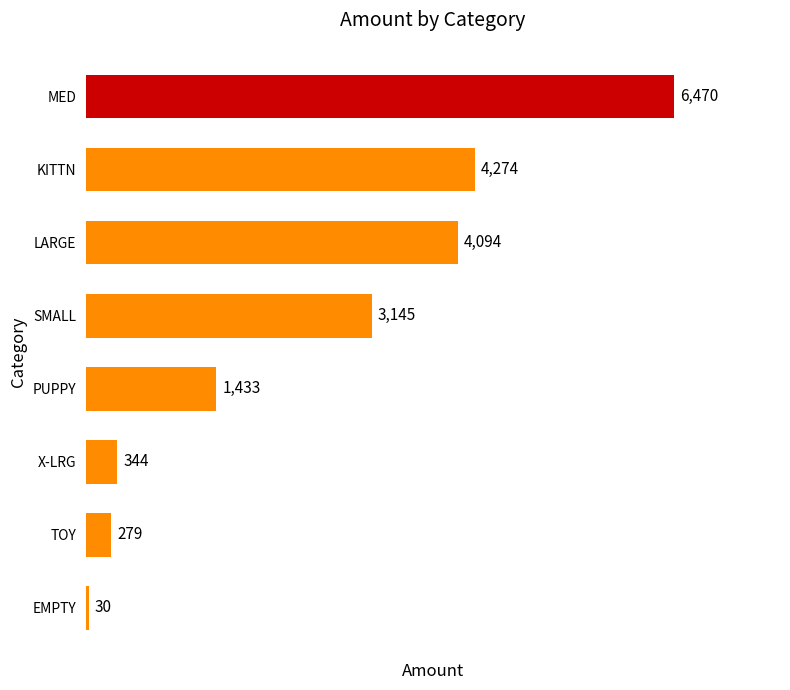

What is the sum of all values?

20069